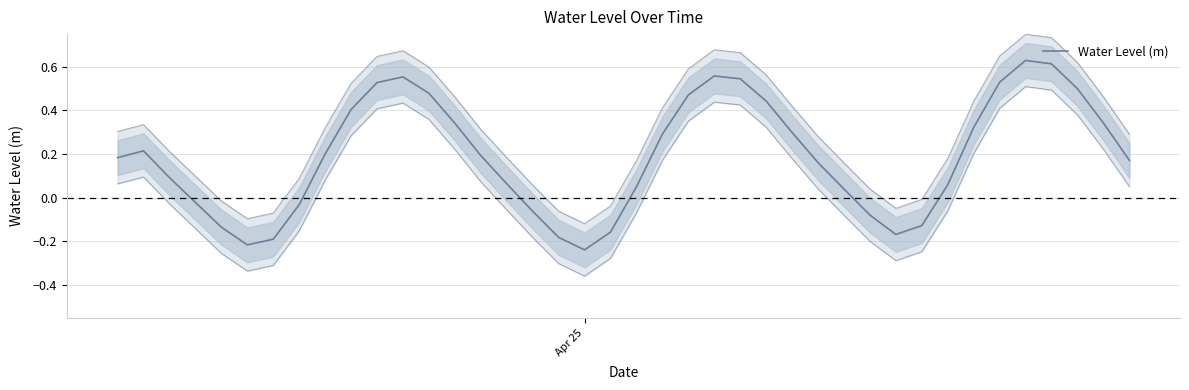

Reading left to right, transcribe all the data shown in this chart.

0.2	0.2	0.1	-0.0	-0.1	-0.2	-0.2	-0.0	0.2	0.4	0.5	0.6	0.5	0.3	0.2	0.1	-0.1	-0.2	-0.2	-0.2	0.1	0.3	0.5	0.6	0.5	0.4	0.3	0.2	0.0	-0.1	-0.2	-0.1	0.1	0.3	0.5	0.6	0.6	0.5	0.3	0.2